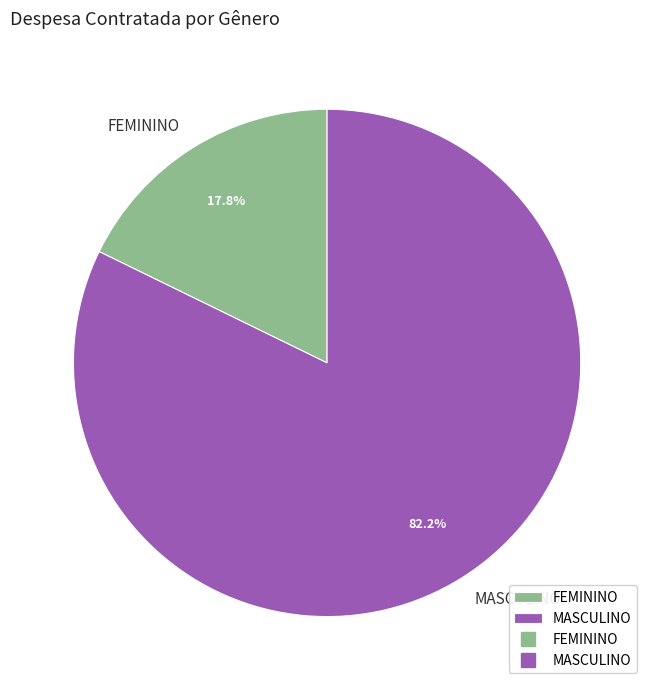

To the nearest percent, what is the combined percentage of MASCULINO and FEMININO?

100%